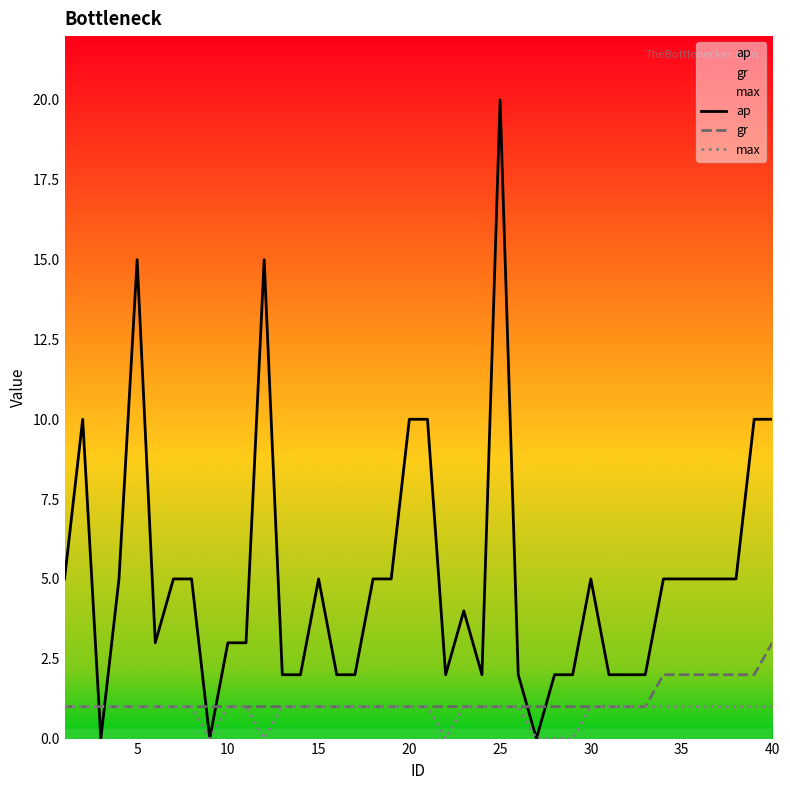

At which category does the chart reach its peak across all series?

25